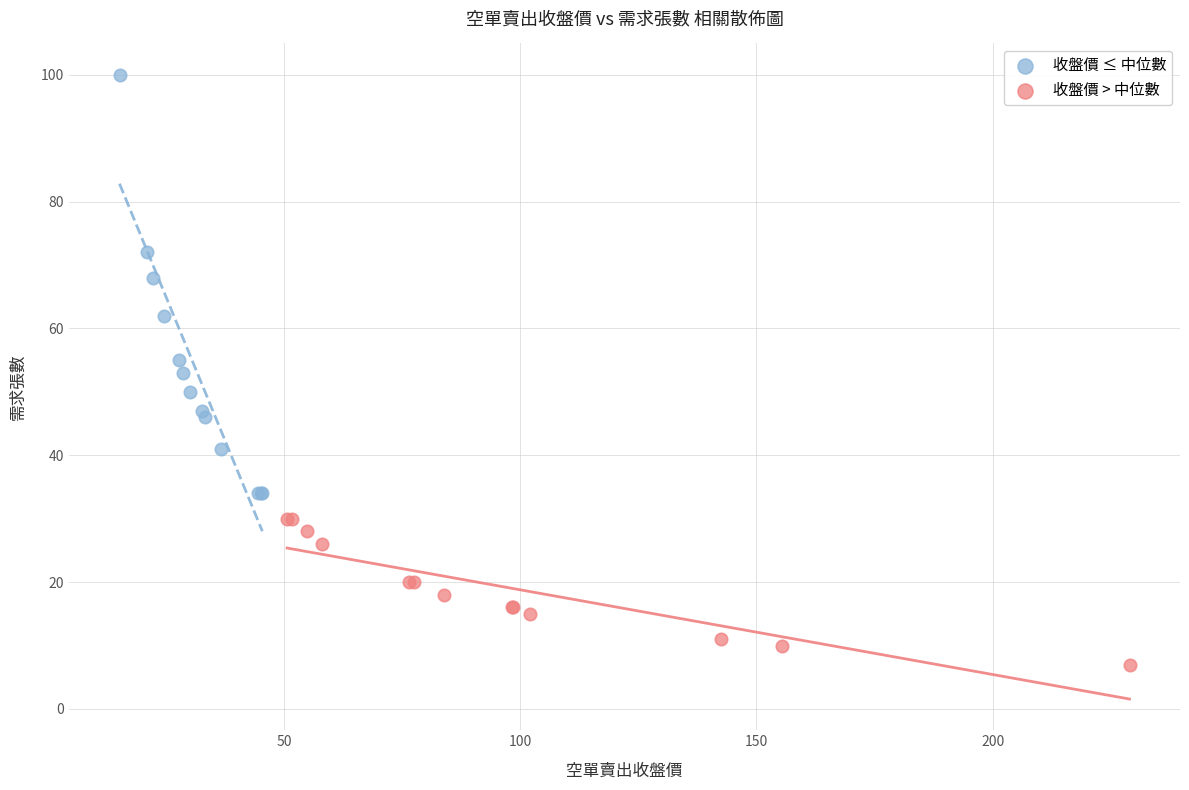

Which series has the widest spread of Y values?

收盤價 ≤ 中位數